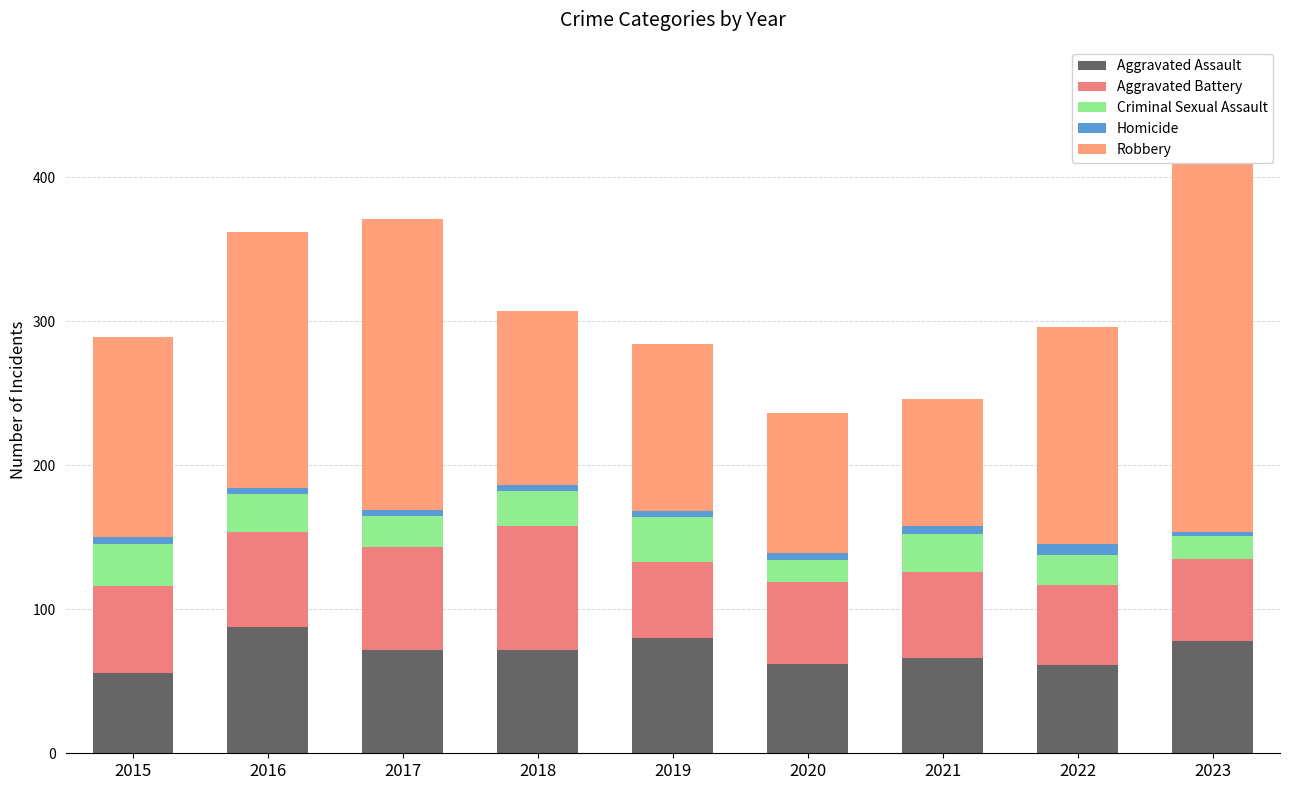

True or false: Homicide has a value of 4 at 2016.

True